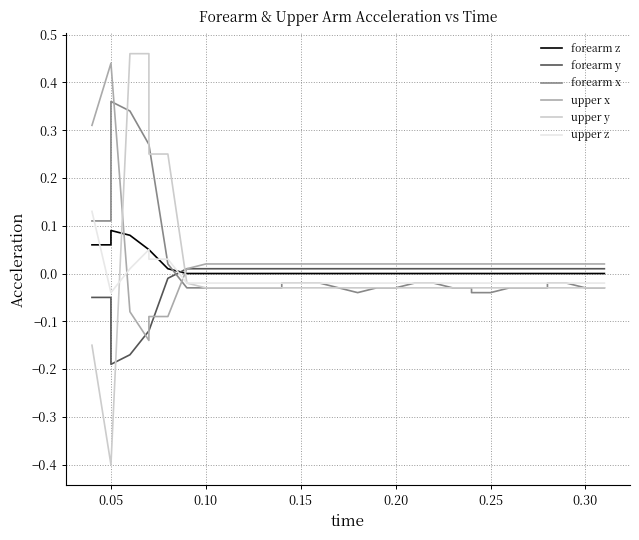

At how many categories does at least one series exceed 0?

40